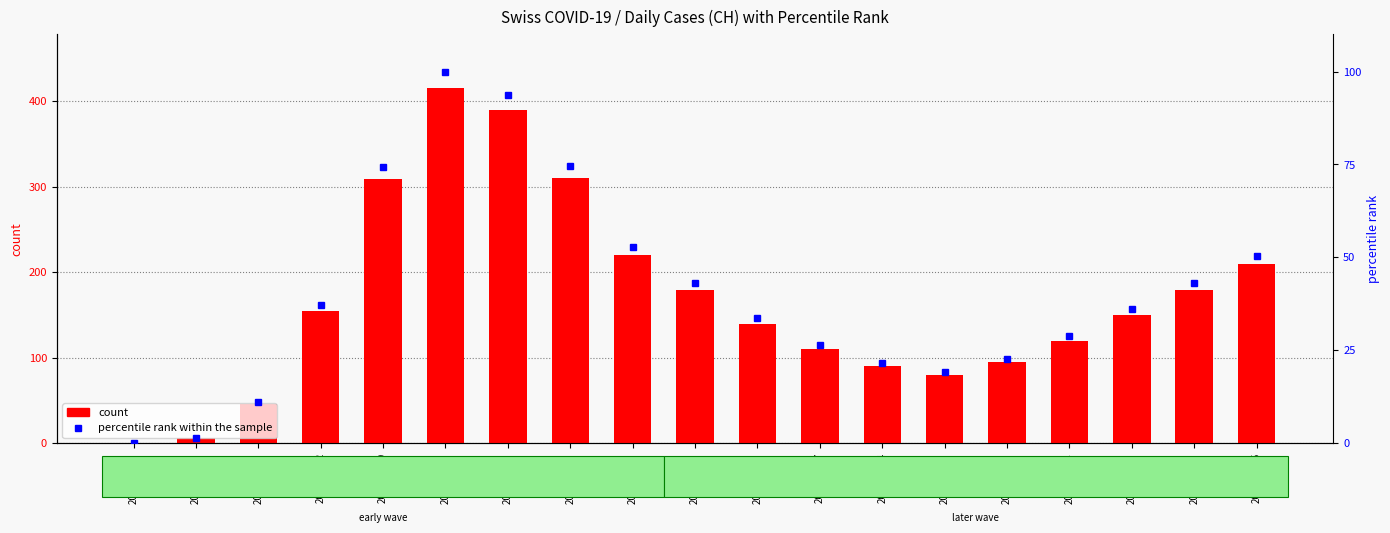

What position from the right is 2020-07-05?

1